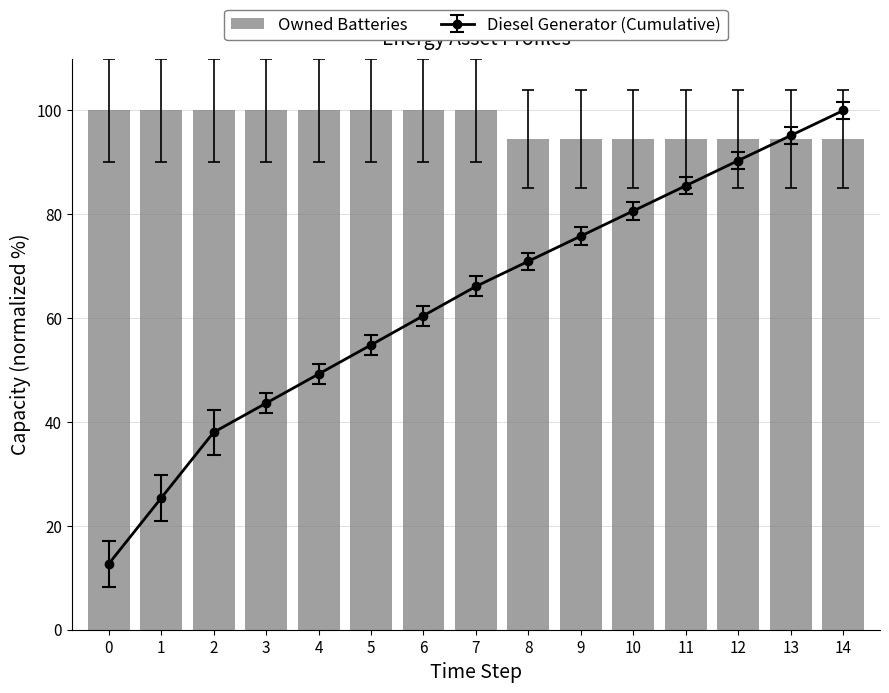

Does the chart contain stacked bars?

No